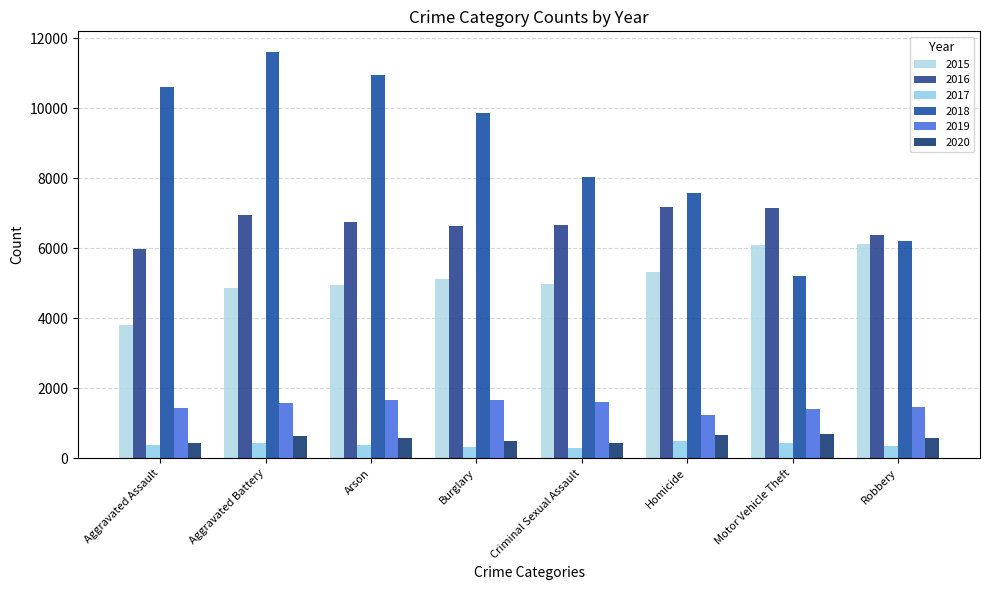

Which label corresponds to the smallest value in the chart?

Criminal Sexual Assault